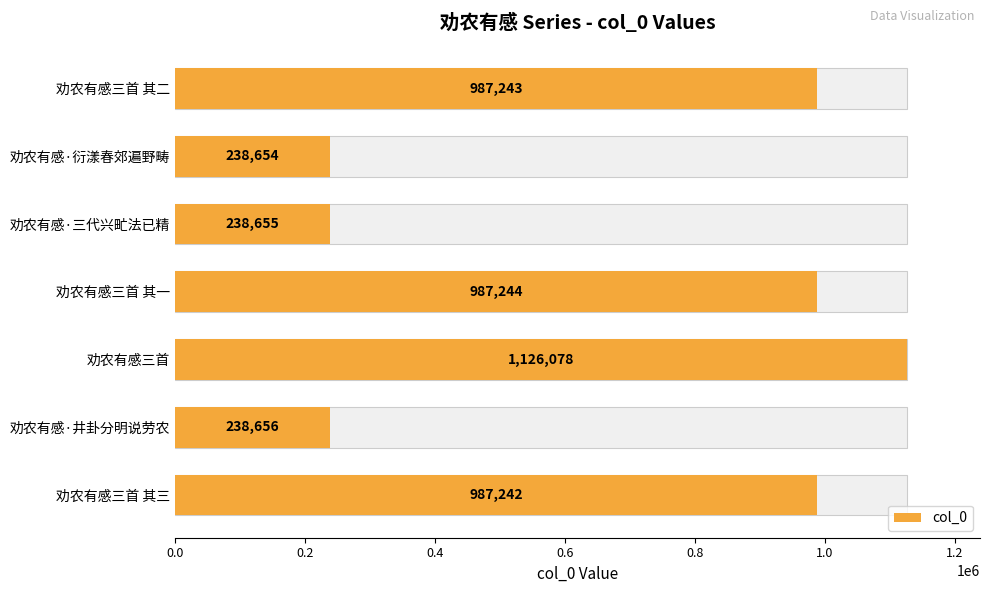

How many bars are there in total?

7